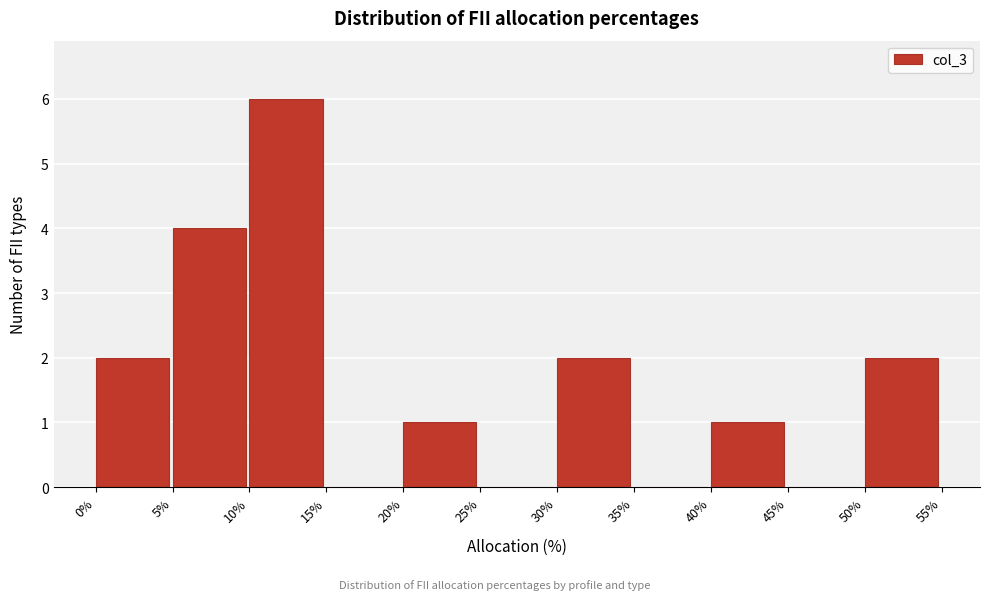

Reading left to right, what are all the values shown in this chart?

0%=2	5%=4	10%=6	15%=0	20%=1	25%=0	30%=2	35%=0	40%=1	45%=0	50%=2